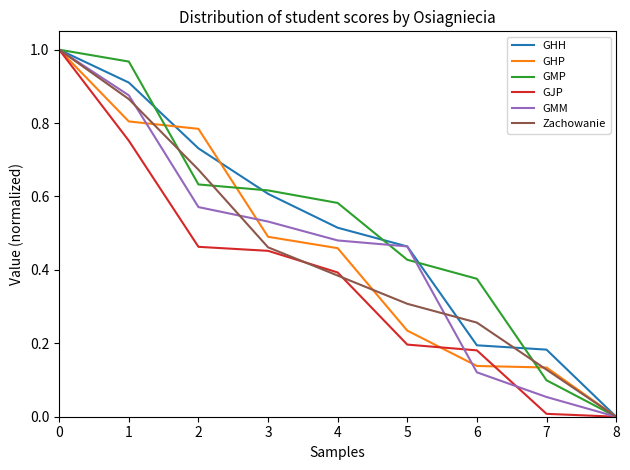

Where is GHP nearest to the value 0?

8